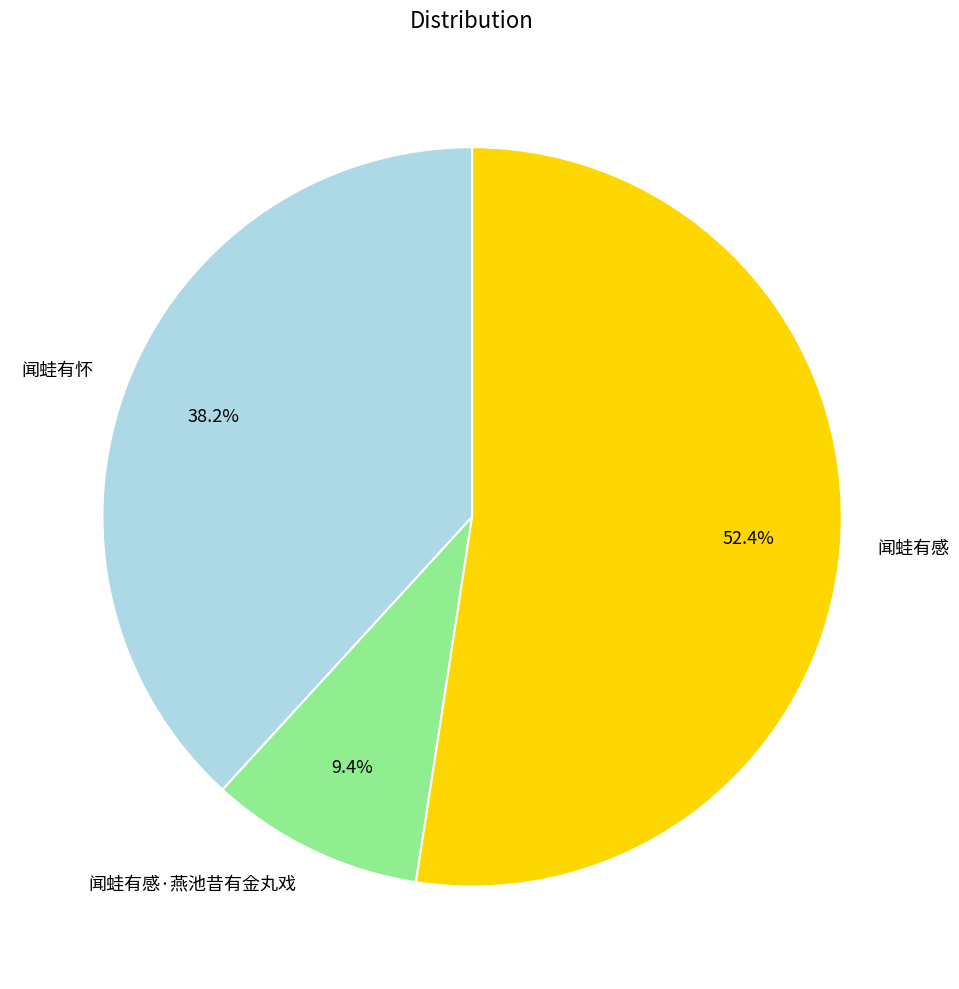

What is the ratio of the value at 闻蛙有怀 to the value at 闻蛙有感?

0.7